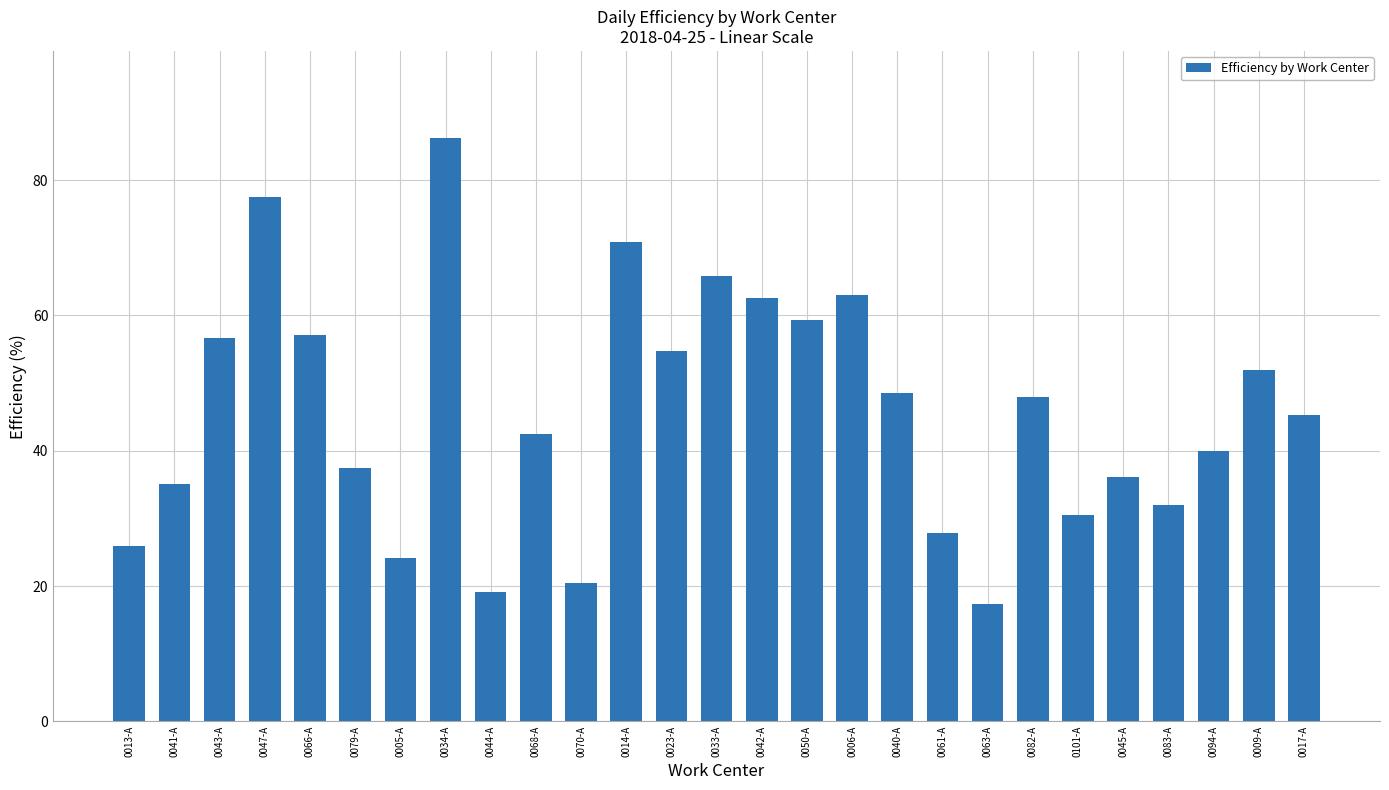

What is the greatest value displayed?

86.2